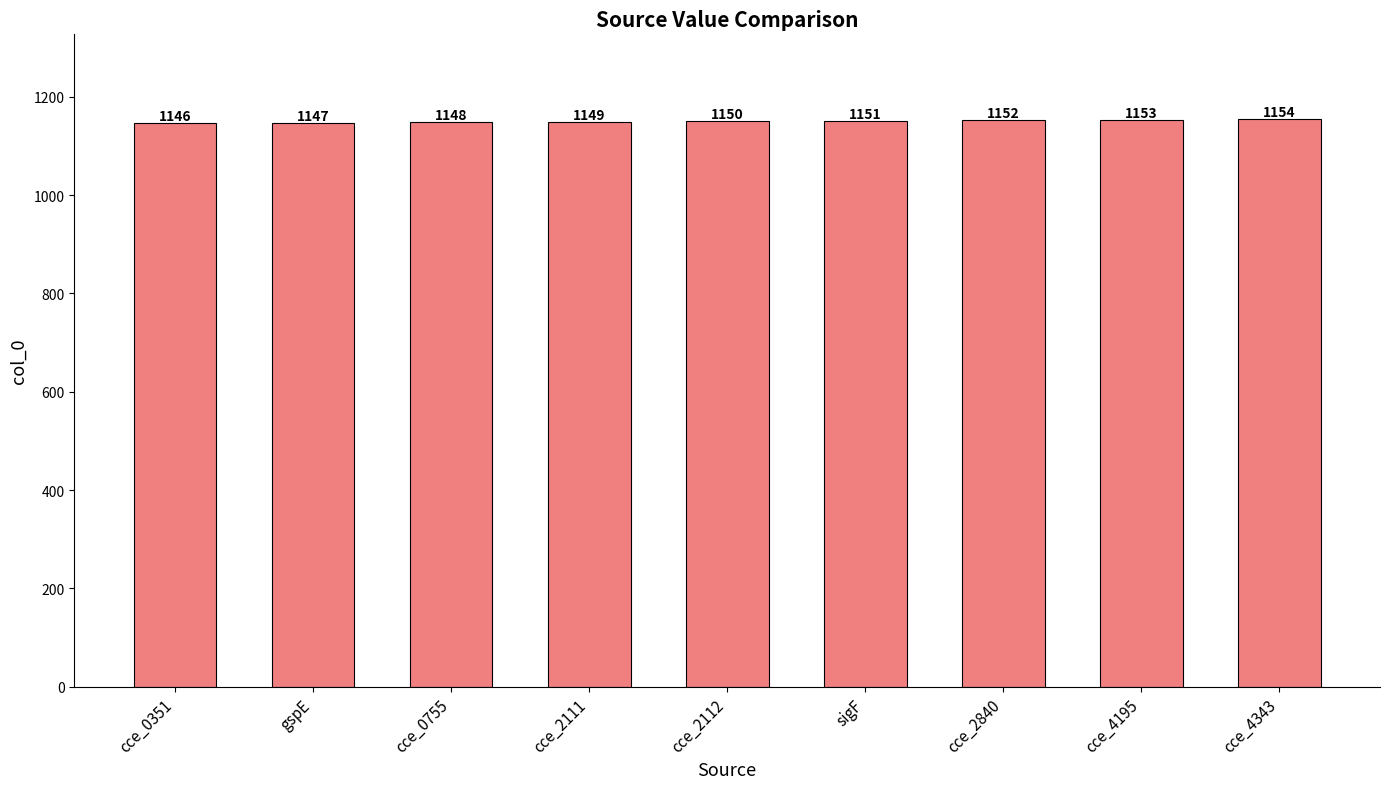

Reading left to right, extract all data points from this chart.

cce_0351=1146	gspE=1147	cce_0755=1148	cce_2111=1149	cce_2112=1150	sigF=1151	cce_2840=1152	cce_4195=1153	cce_4343=1154